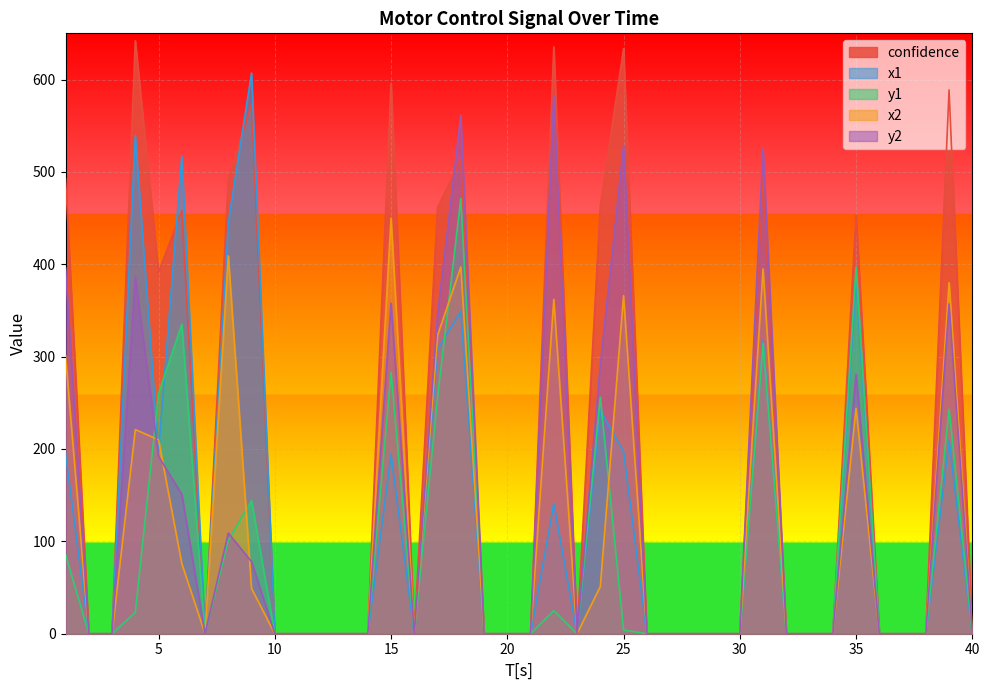

At which category is the sum across all series the highest?

18